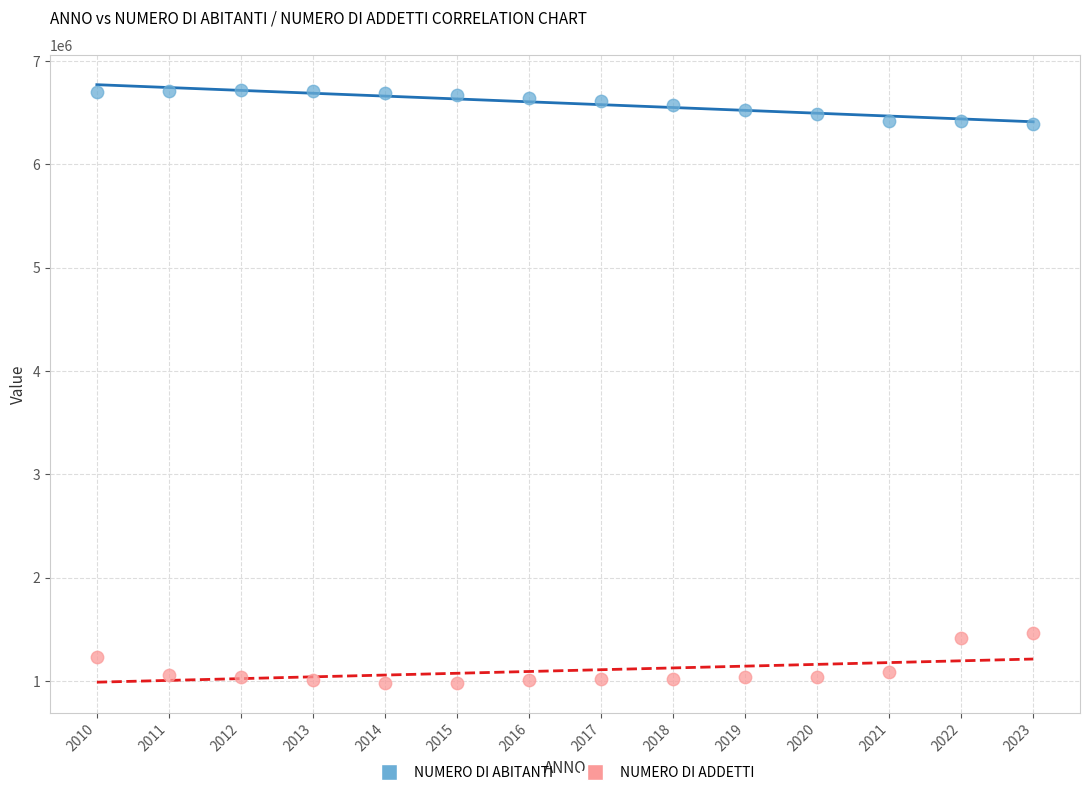

Which series contains the lowest Y value?

NUMERO DI ADDETTI